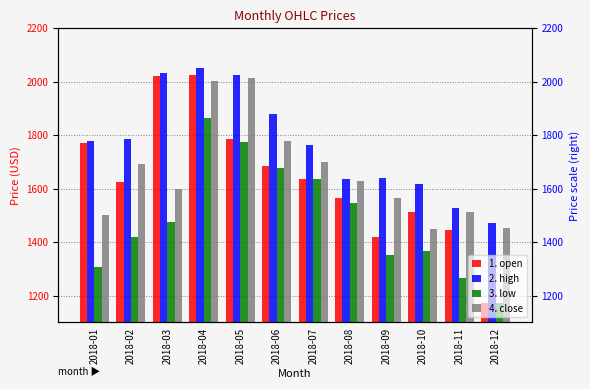

Reading right to left, extract all data points from this chart.

1. open: 2018-12=1172.0	2018-11=1445.0	2018-10=1513.6	2018-09=1417.6	2018-08=1563.2	2018-07=1637.0	2018-06=1682.7	2018-05=1784.0	2018-04=2026.5	2018-03=2022.0	2018-02=1623.5	2018-01=1769.5
2. high: 2018-12=1472.6	2018-11=1528.7	2018-10=1617.5	2018-09=1638.1	2018-08=1635.0	2018-07=1763.1	2018-06=1880.0	2018-05=2025.6	2018-04=2050.5	2018-03=2033.2	2018-02=1784.0	2018-01=1778.3
3. low: 2018-12=1170.5	2018-11=1265.9	2018-10=1365.2	2018-09=1352.9	2018-08=1546.0	2018-07=1635.1	2018-06=1678.1	2018-05=1776.0	2018-04=1865.0	2018-03=1476.4	2018-02=1420.0	2018-01=1307.0
4. close: 2018-12=1450.9	2018-11=1512.5	2018-10=1447.3	2018-09=1566.1	2018-08=1629.6	2018-07=1699.8	2018-06=1777.4	2018-05=2012.7	2018-04=2003.0	2018-03=1598.0	2018-02=1690.2	2018-01=1502.0